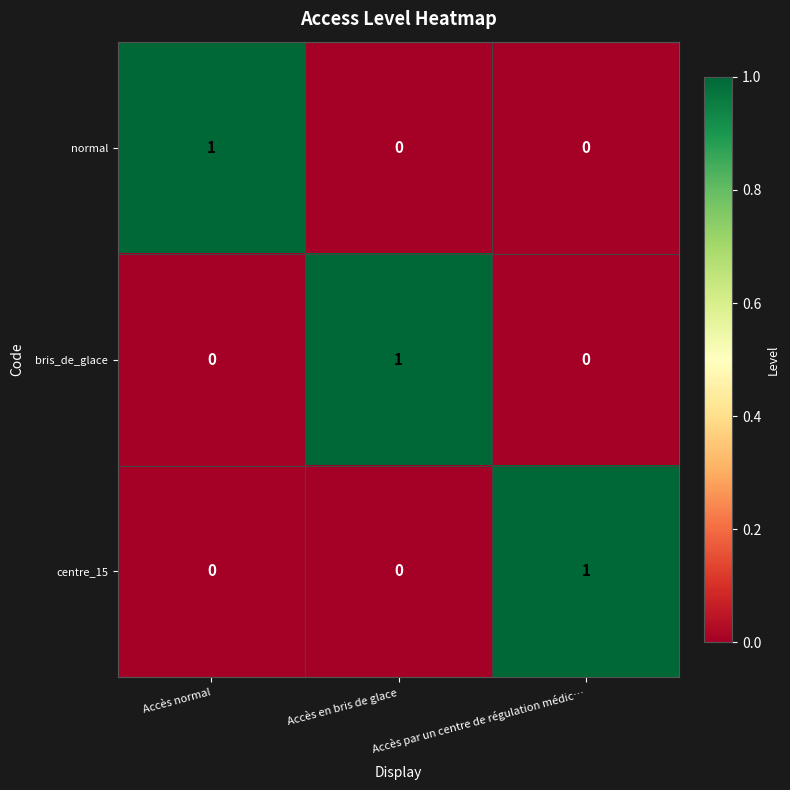

Count the normal values in the range 0 to 1.

3